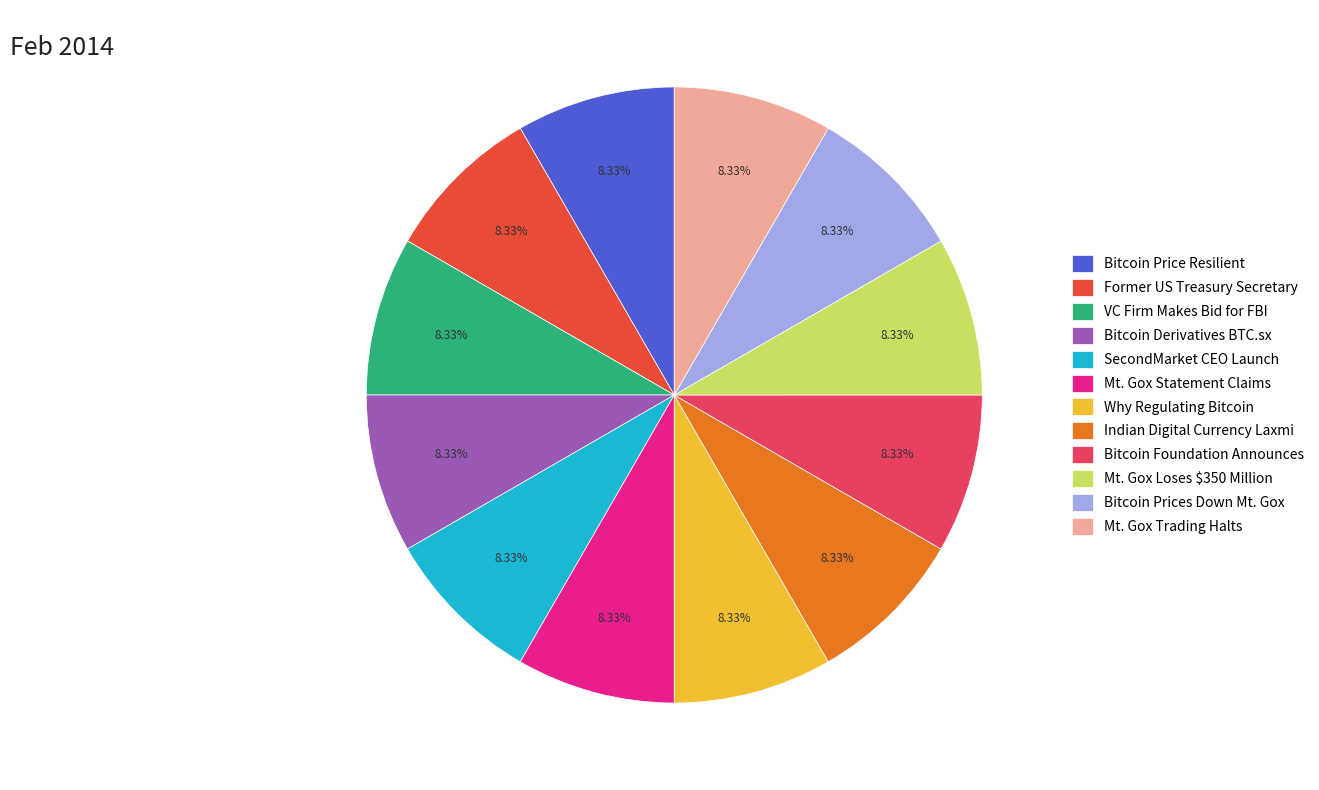

Do Mt. Gox Loses $350 Million and Bitcoin Foundation Announces together represent more than half of the pie?

No